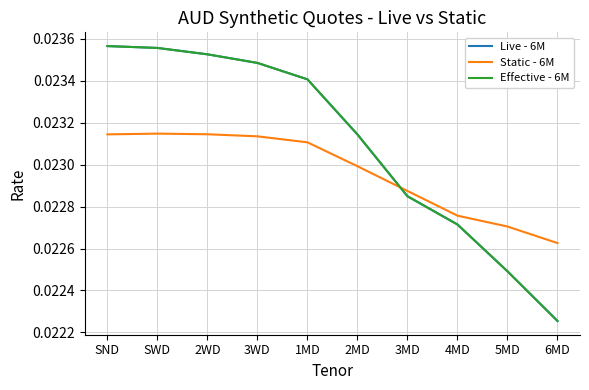

True or false: Effective - 6M and Live - 6M intersect in this chart.

False